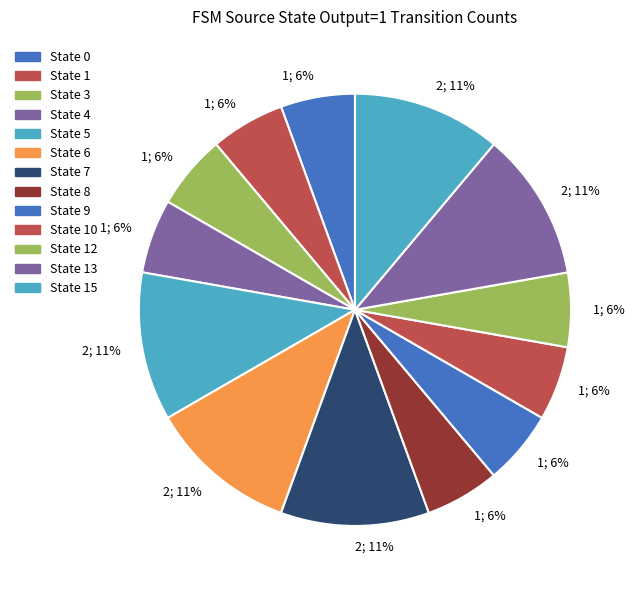

What is the ratio of the value at State 0 to the value at State 7?

0.5